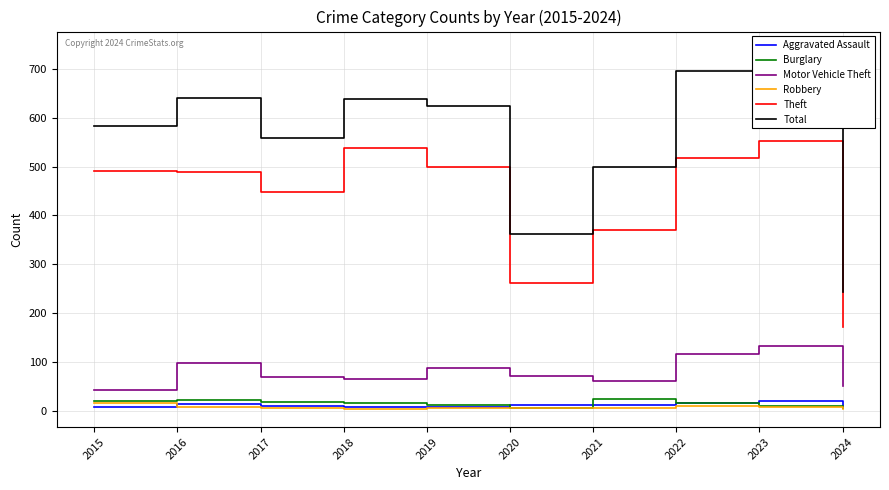

What is the difference between the maximum and minimum values in the Burglary series?

18